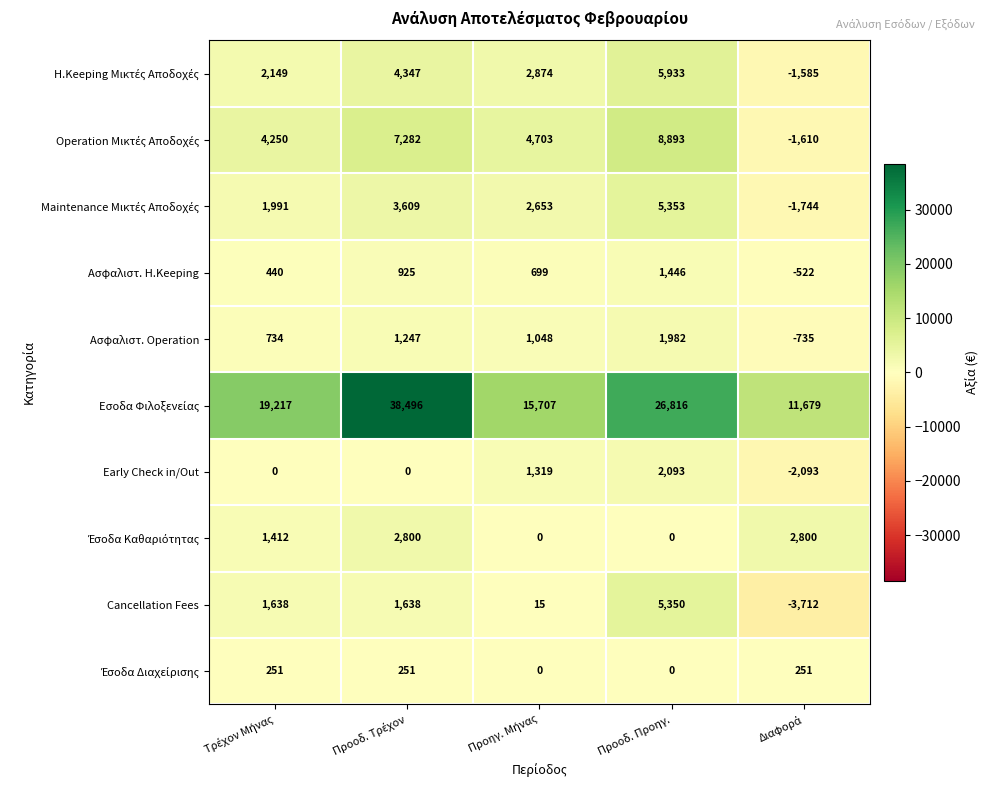

Is it true that Ασφαλιστ. Operation equals 1982 at Προοδ. Προηγ.?

True